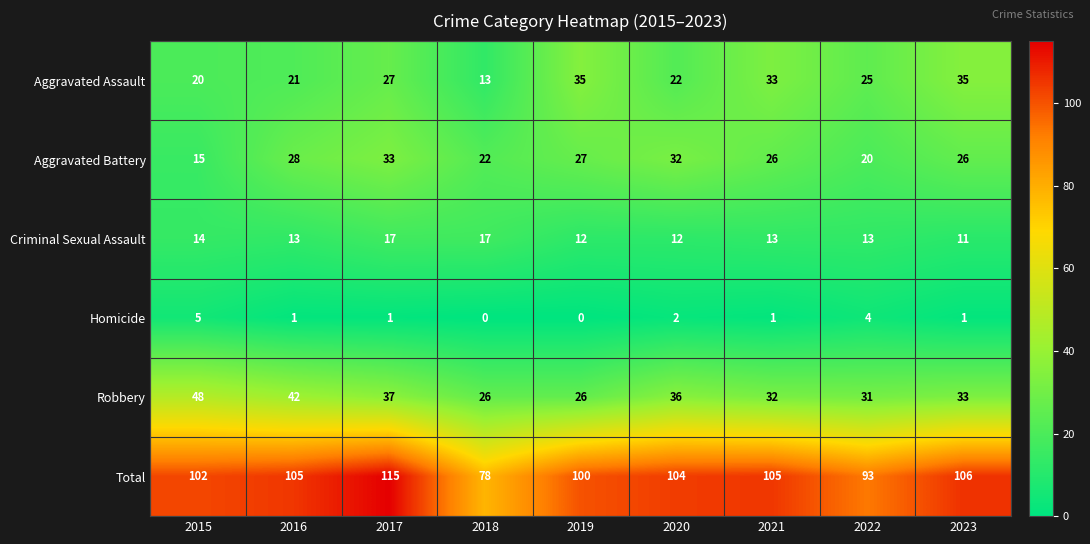

What is the sum of the Aggravated Assault values at 2022 and 2018?

38